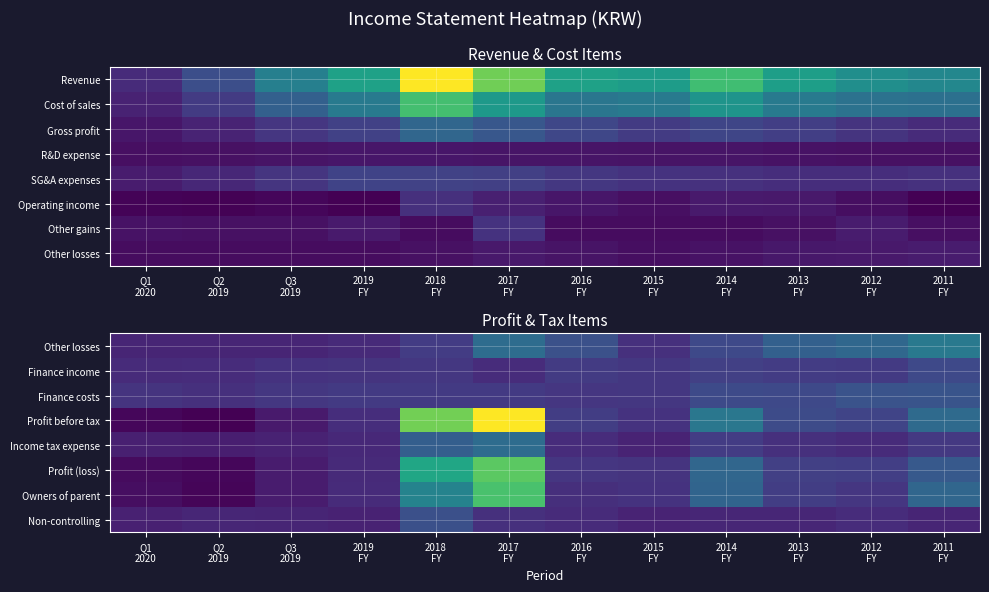

Read the Non-controlling value at 2011 FY.

0.1